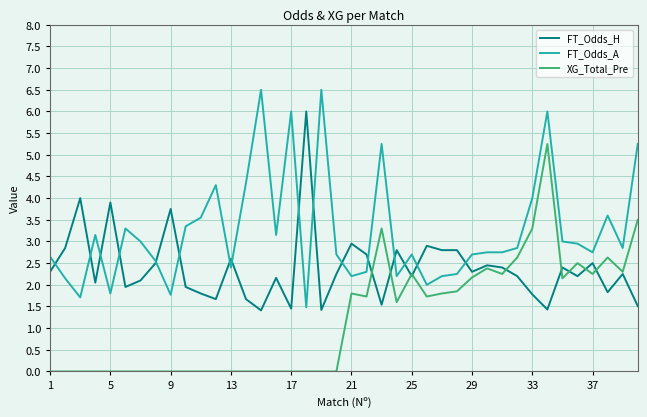

True or false: XG_Total_Pre and FT_Odds_A intersect in this chart.

False